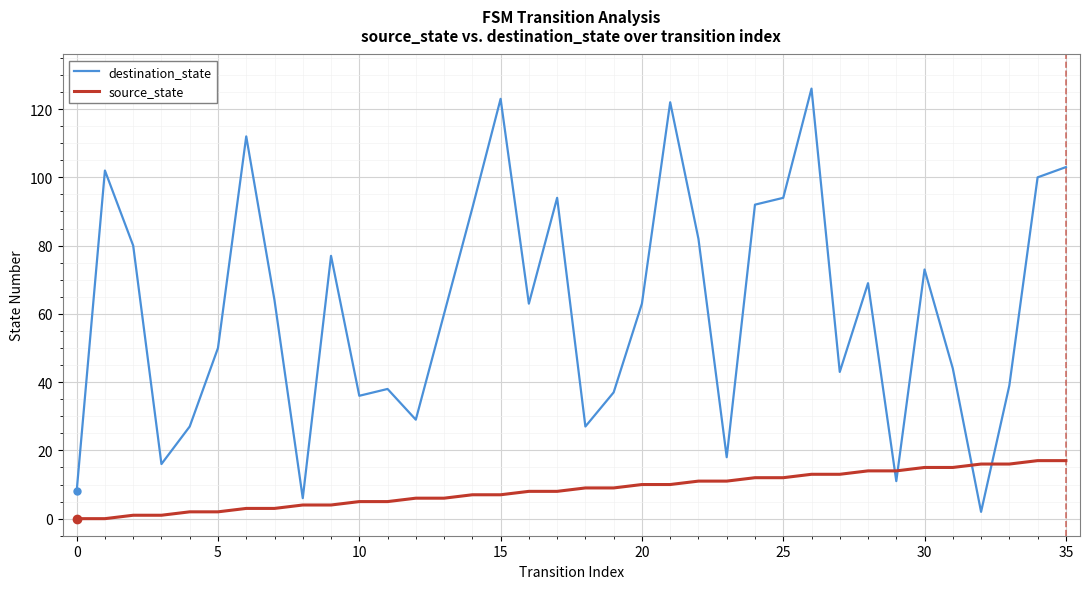

Which series has the widest spread of values?

destination_state